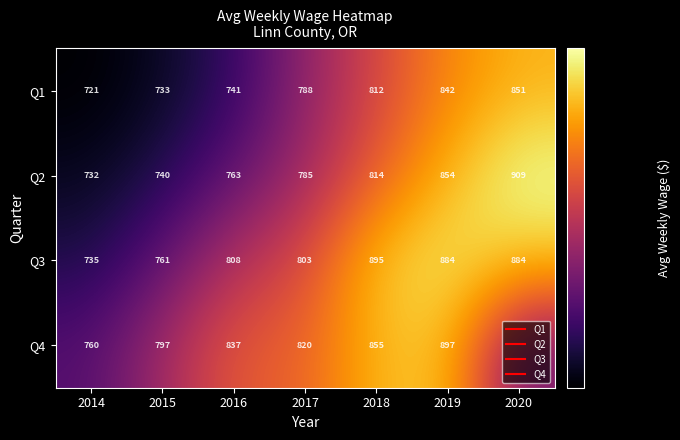

Which series has the largest total across all categories?

Q3